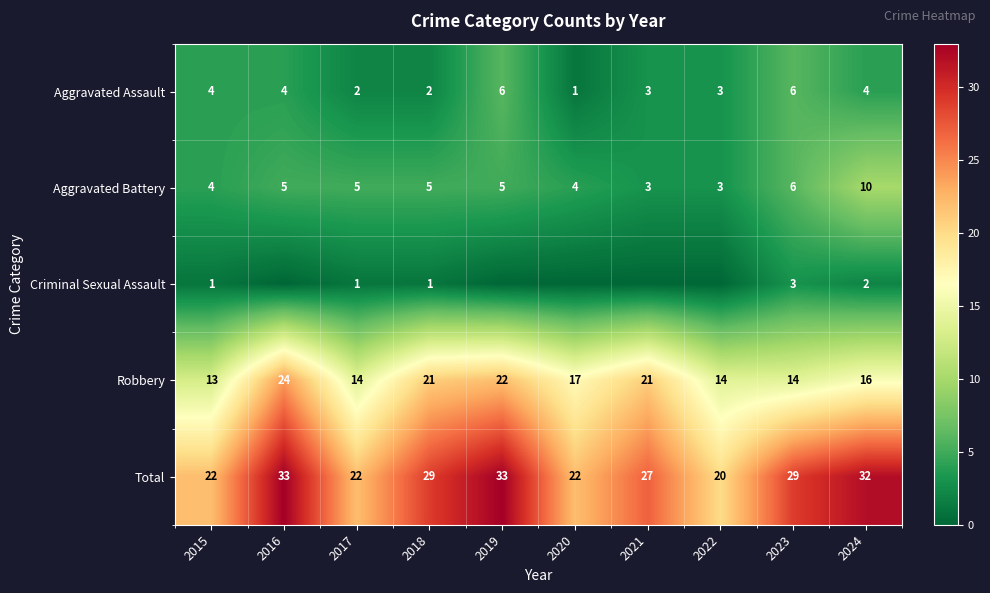

How many values in the Robbery series are below 17?

5